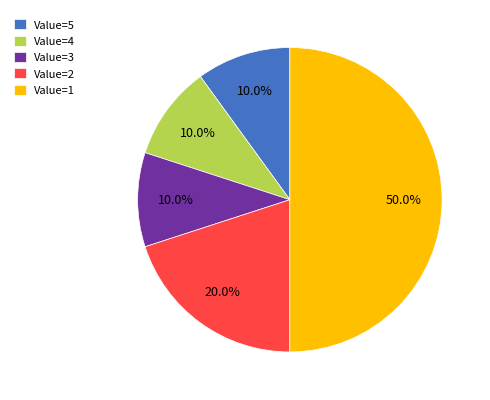

Which category has the biggest portion of the pie?

Value=1